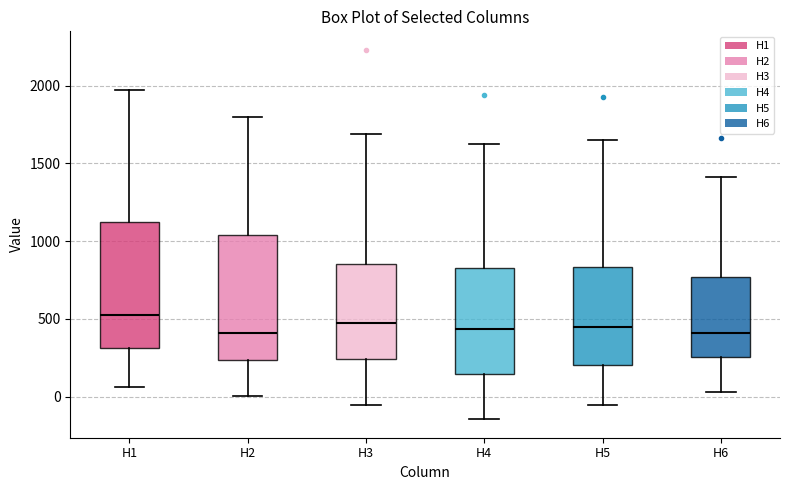

Reading left to right, transcribe this box plot: for each box, give where its median line is, the range the box spans, and where its two whiskers end, as read against the y-axis. The values are not printed on the chart, so give them approximately, as read against the axis.

H1: median 500, box 300 to 1100, whiskers 50 to 1950
H2: median 400, box 250 to 1050, whiskers 0 to 1800
H3: median 450, box 250 to 850, whiskers -50 to 1700
H4: median 450, box 150 to 850, whiskers -150 to 1600
H5: median 450, box 200 to 850, whiskers -50 to 1650
H6: median 400, box 250 to 750, whiskers 50 to 1400